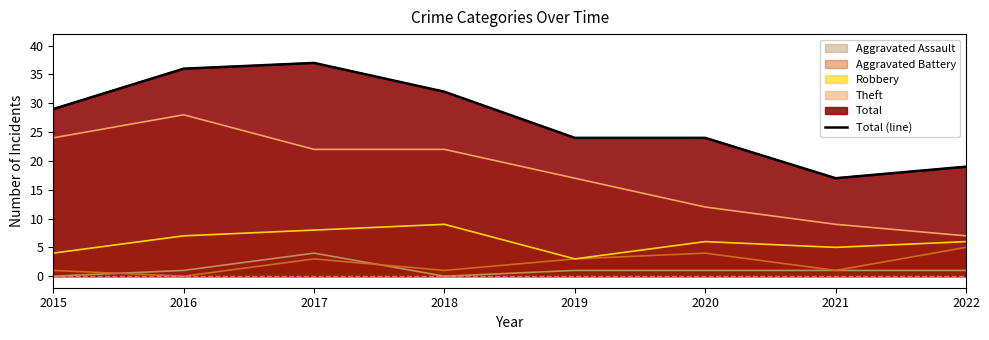

At which label does the data first exceed 29?

2016